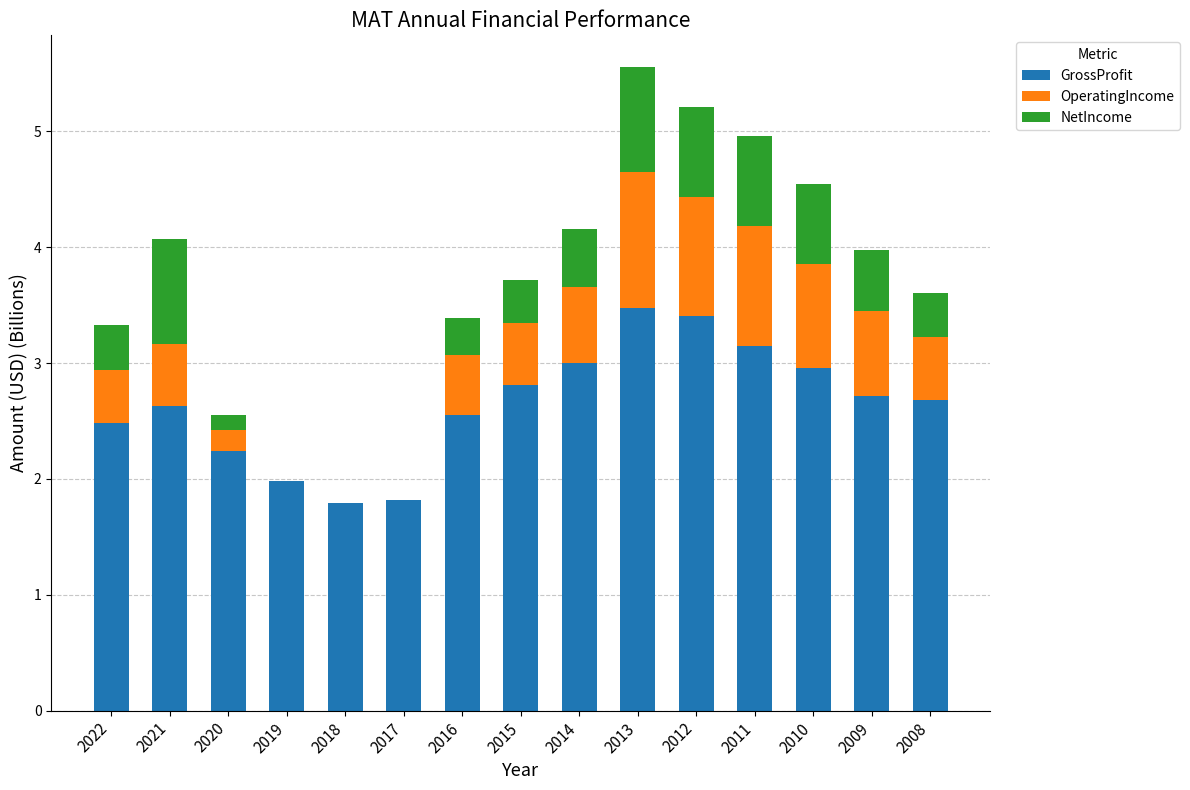

What is the sum of the GrossProfit values at 2014 and 2017?

4.8